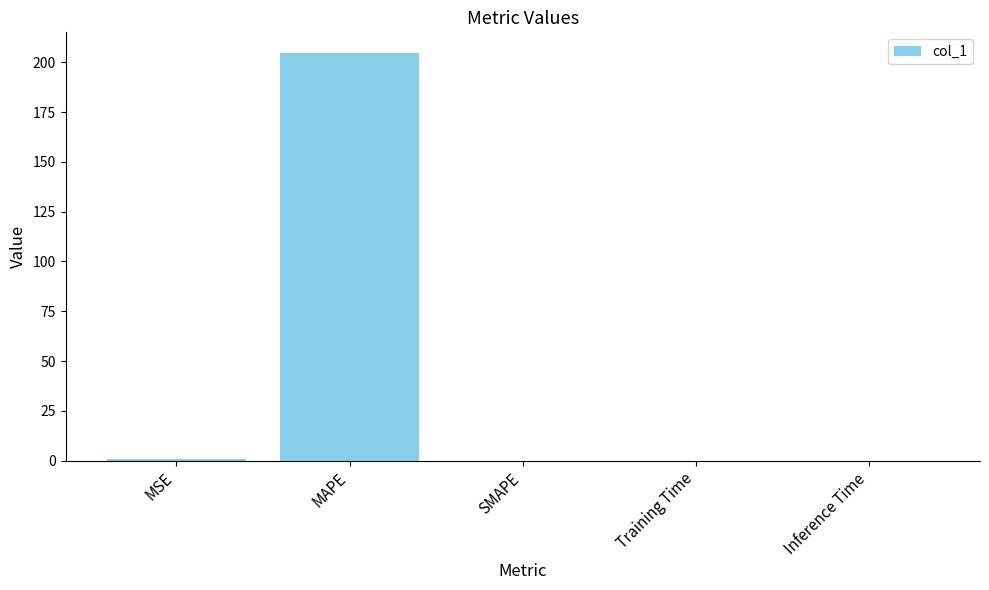

Which category has the highest value across all series?

MAPE